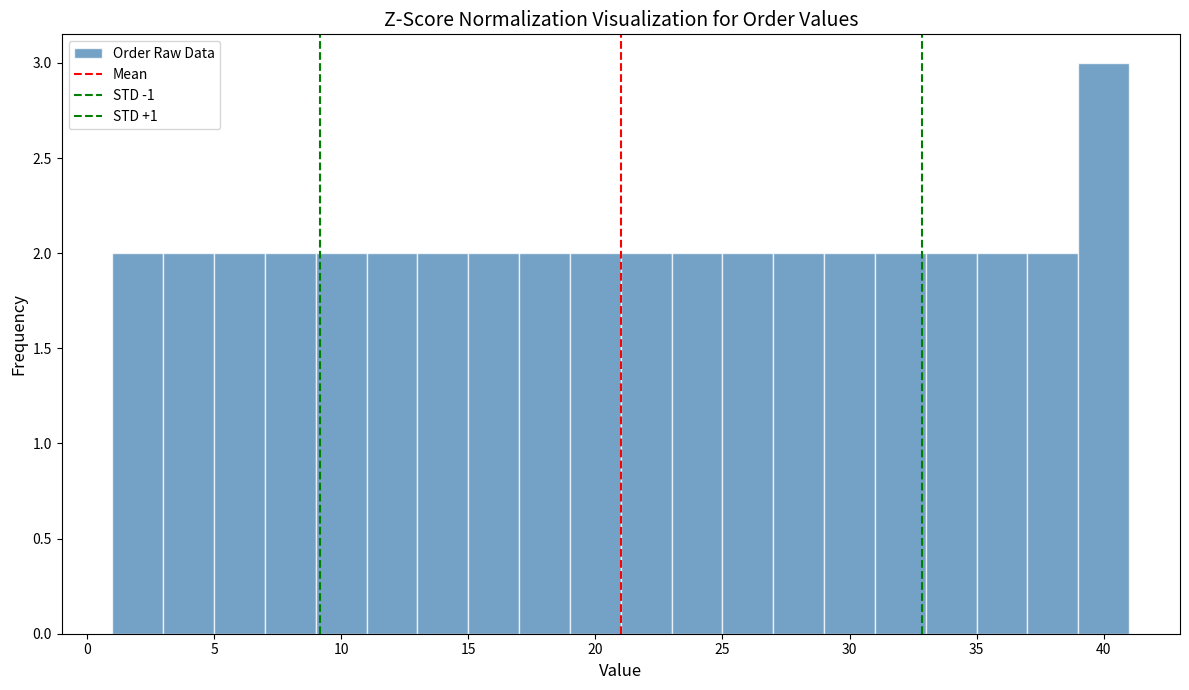

Reading left to right, list every bar in this chart as the range it spans on the x-axis followed by its height. The values are not printed on the chart, so give them approximately, as read against the axis.

1 to 3: 2
3 to 5: 2
5 to 7: 2
7 to 9: 2
9 to 11: 2
11 to 13: 2
13 to 15: 2
15 to 17: 2
17 to 19: 2
19 to 21: 2
21 to 23: 2
23 to 25: 2
25 to 27: 2
27 to 29: 2
29 to 31: 2
31 to 33: 2
33 to 35: 2
35 to 37: 2
37 to 39: 2
39 to 41: 3